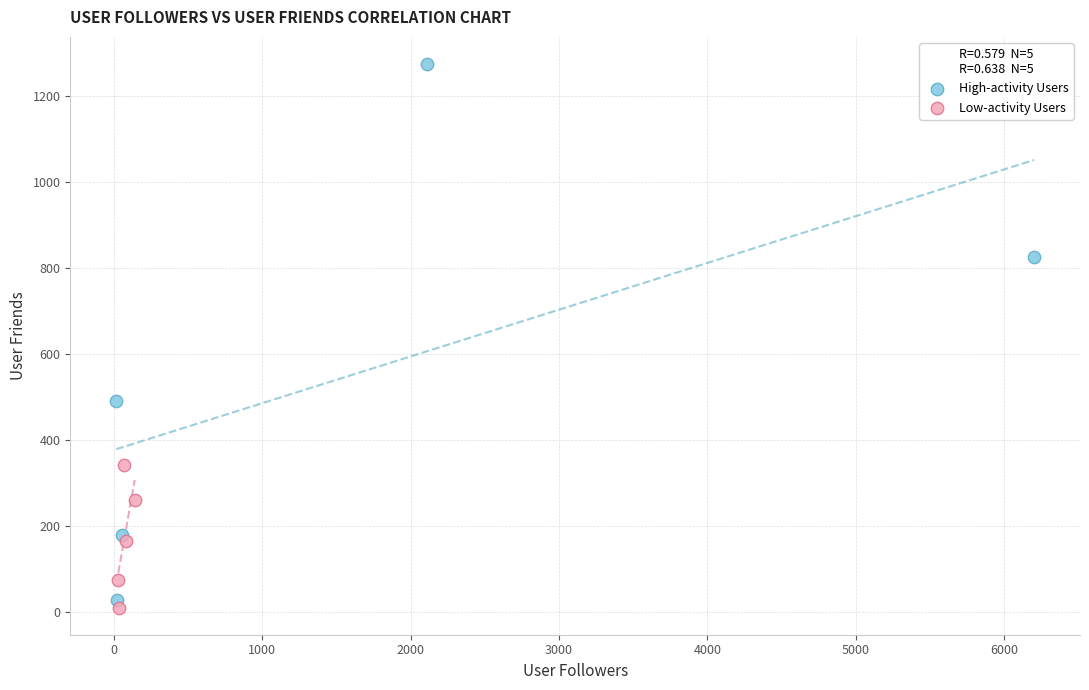

What are all the series names shown in the legend?

High-activity Users, Low-activity Users